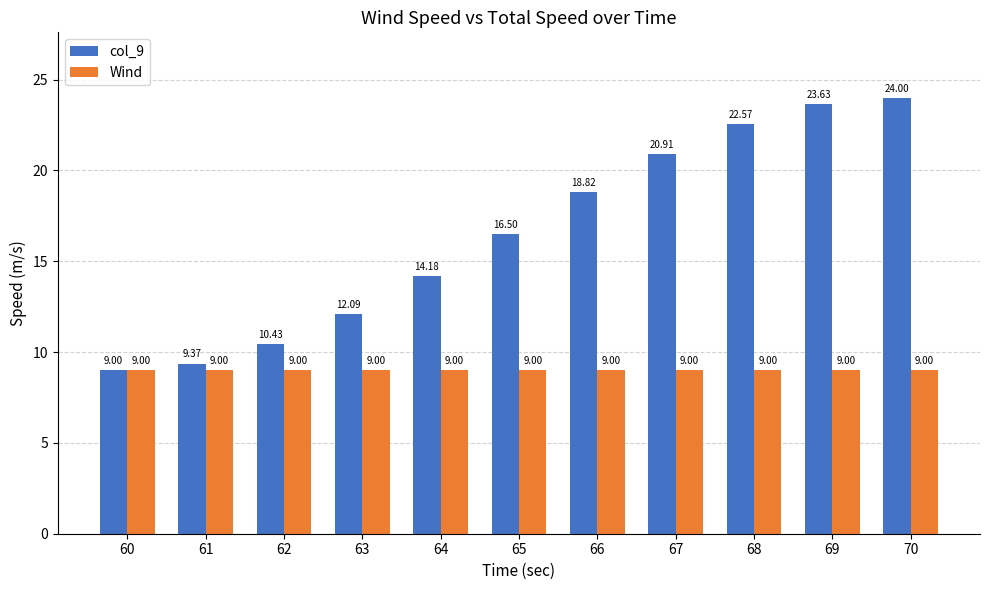

Between 66 and 68, which series saw the biggest shift?

col_9